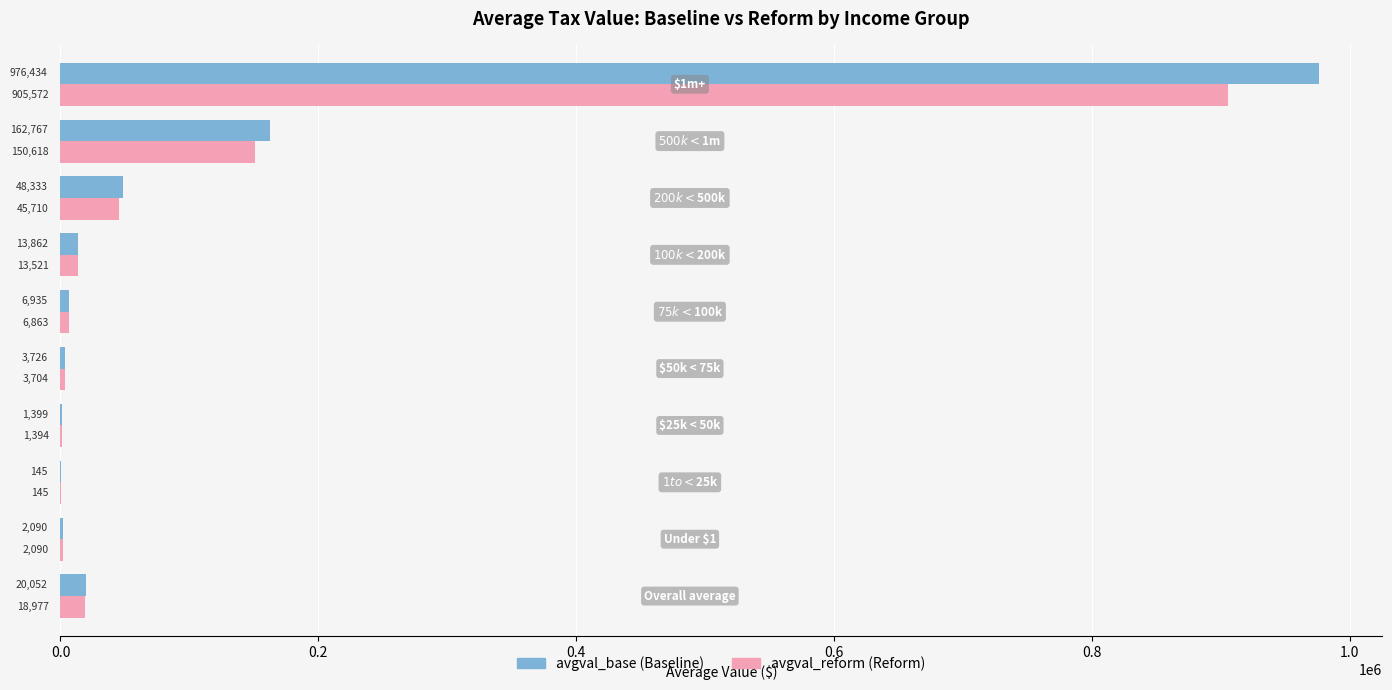

How many categories are shown in the chart?

10